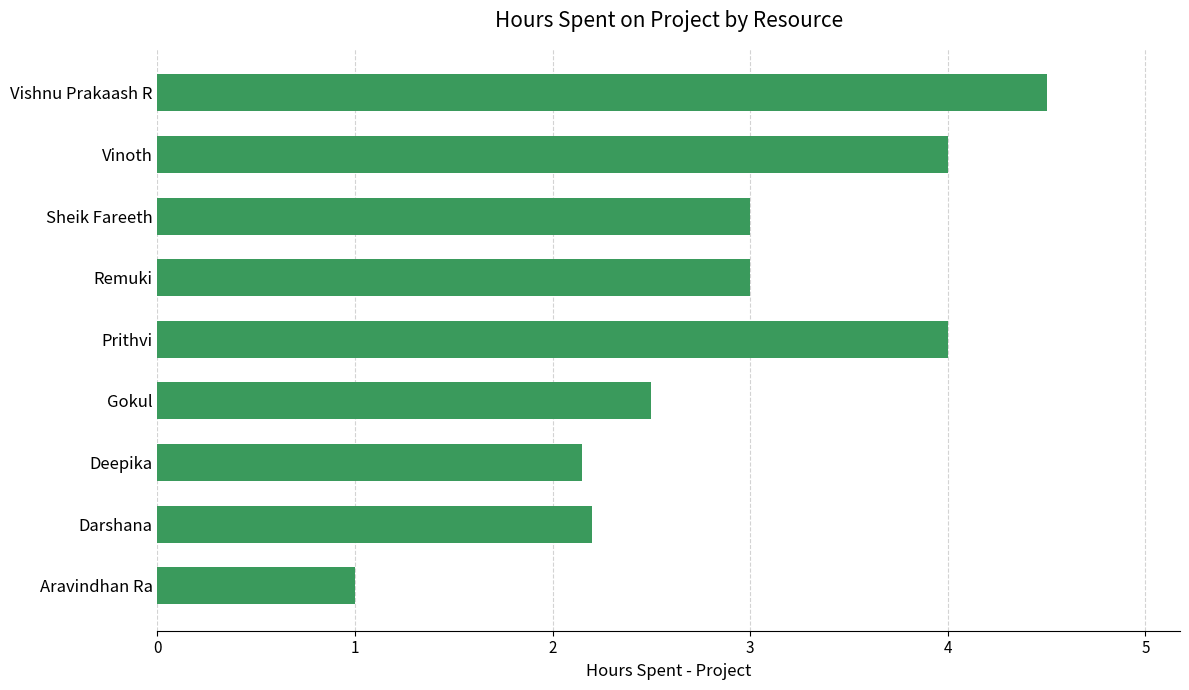

How many bars are there in total?

9